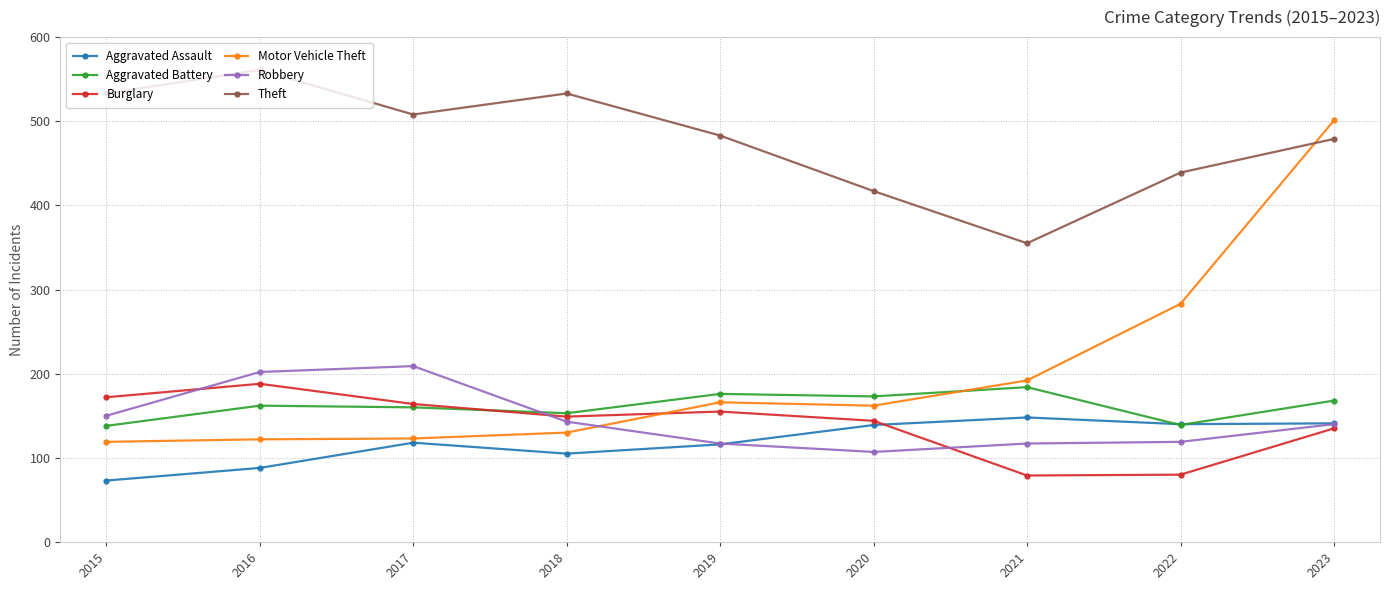

After their last crossing, which series has the higher values: Theft or Motor Vehicle Theft?

Motor Vehicle Theft